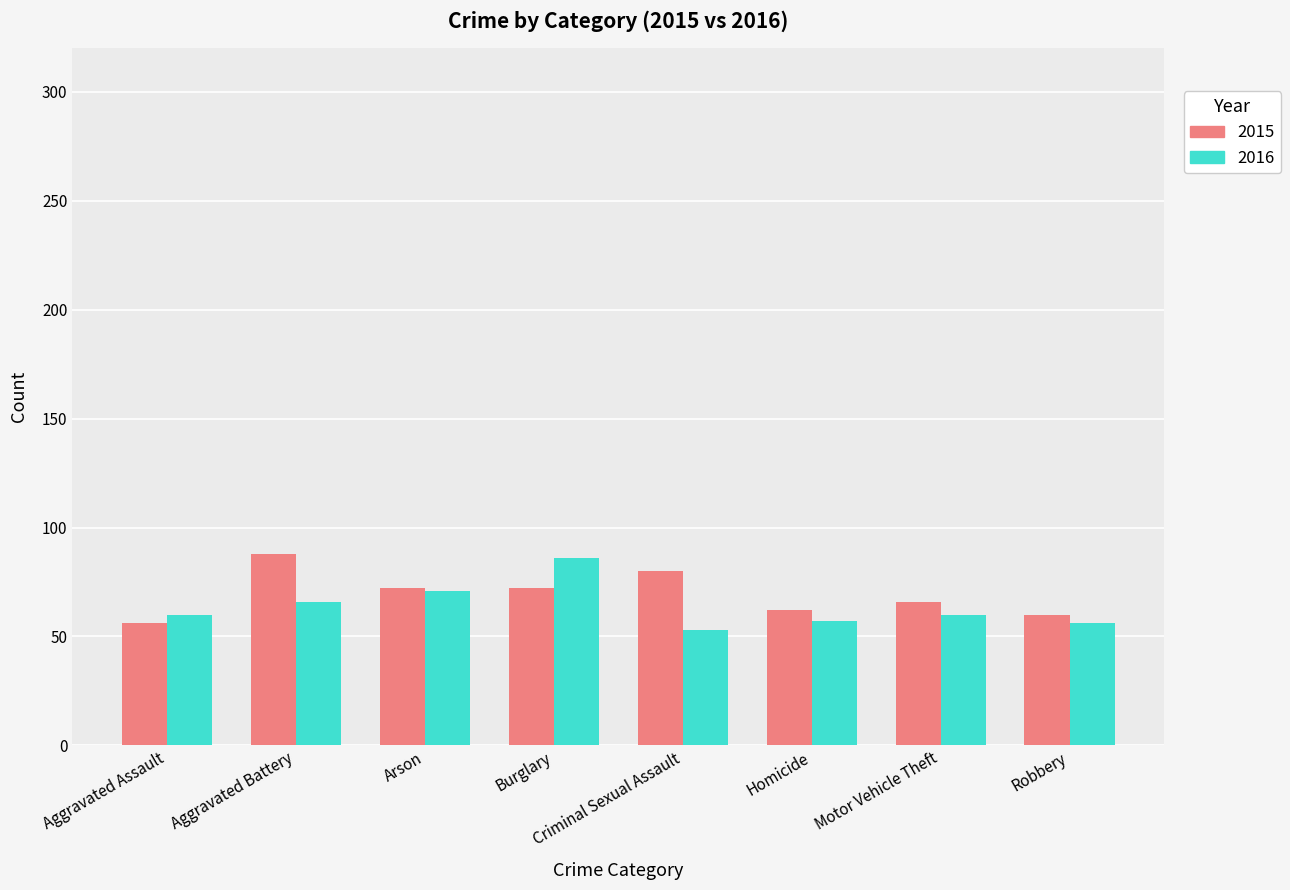

What is the greatest value displayed?

88